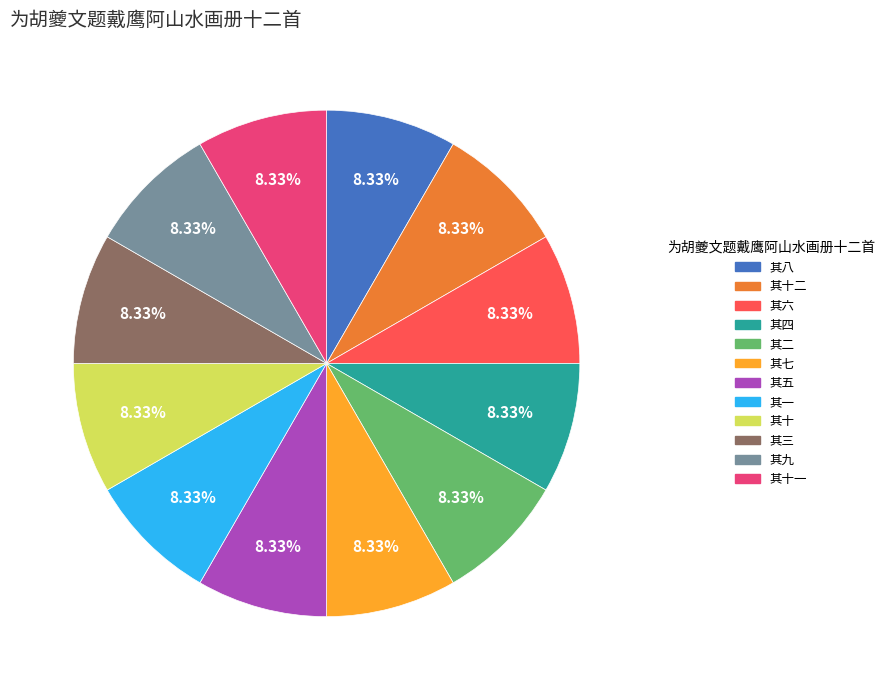

Approximately how many times larger is the value at 其六 compared to 其十二?

1.0